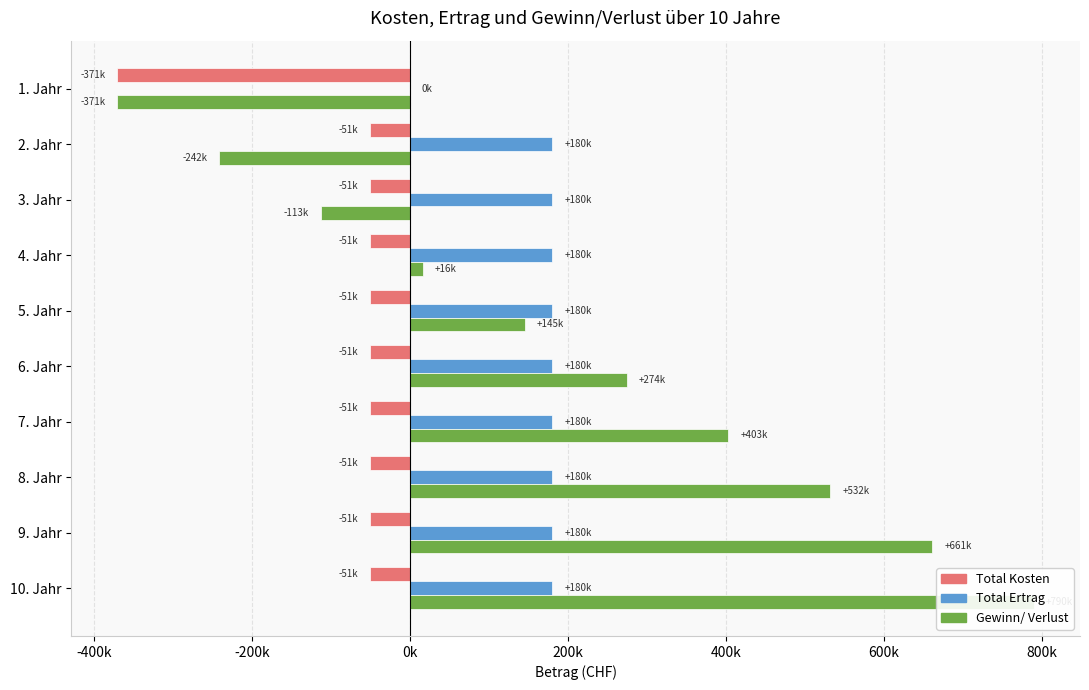

What is the total value across all series at 3. Jahr?

16000